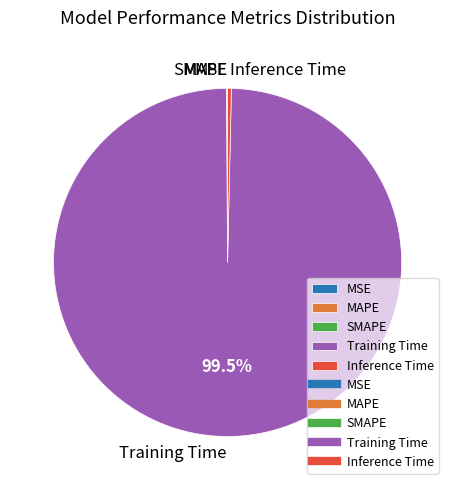

Which slice is the largest?

Training Time